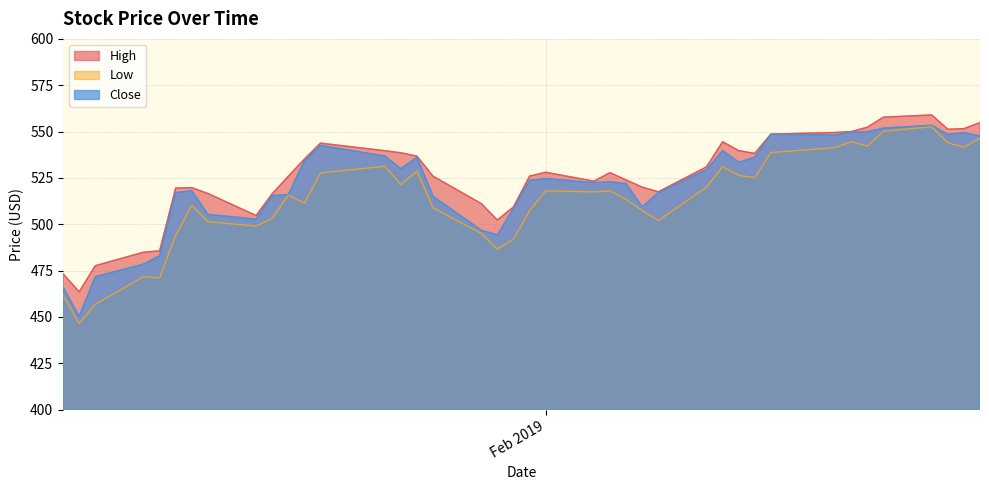

True or false: Close and High intersect in this chart.

False